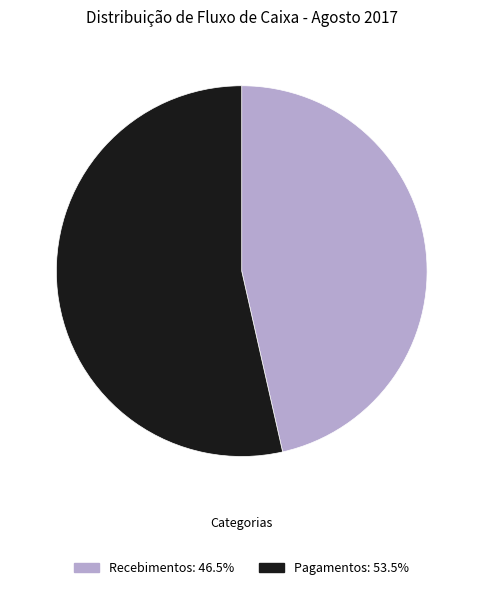

Rank the categories by value from highest to lowest.

Pagamentos, Recebimentos